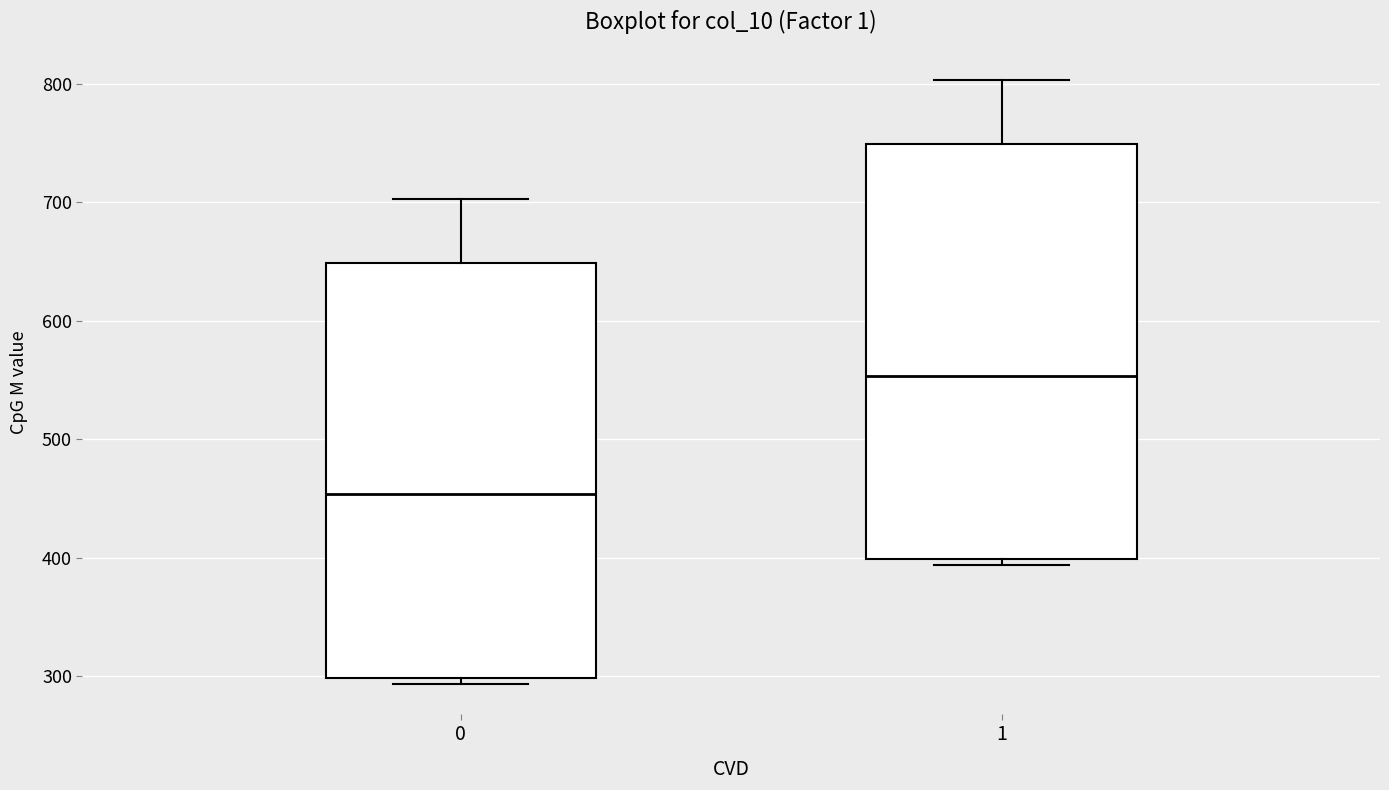

Reading left to right, read every box against the y-axis: the position of its median line, the range the box covers, and the ends of its whiskers. The values are not printed on the chart, so give them approximately, as read against the axis.

0: median 450, box 300 to 650, whiskers 290 to 700
1: median 550, box 400 to 750, whiskers 390 to 800